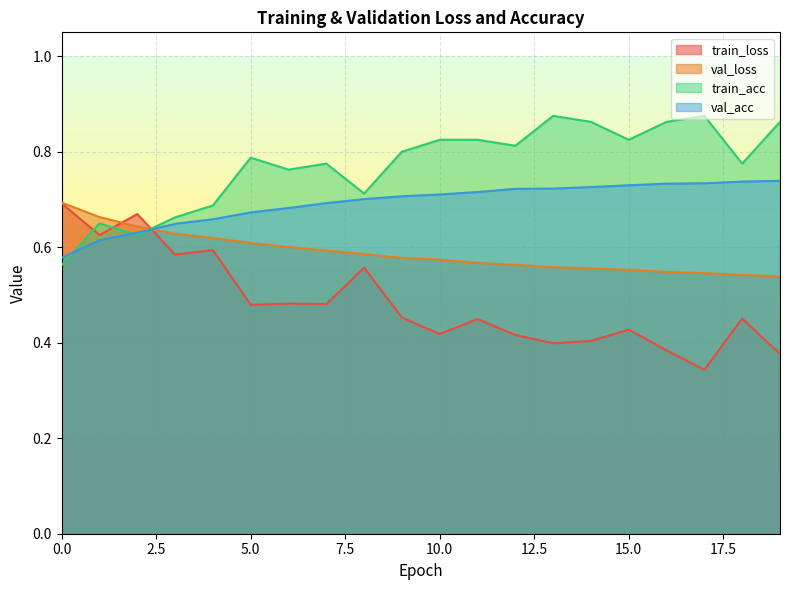

What value does the val_acc series have at 4?

0.7